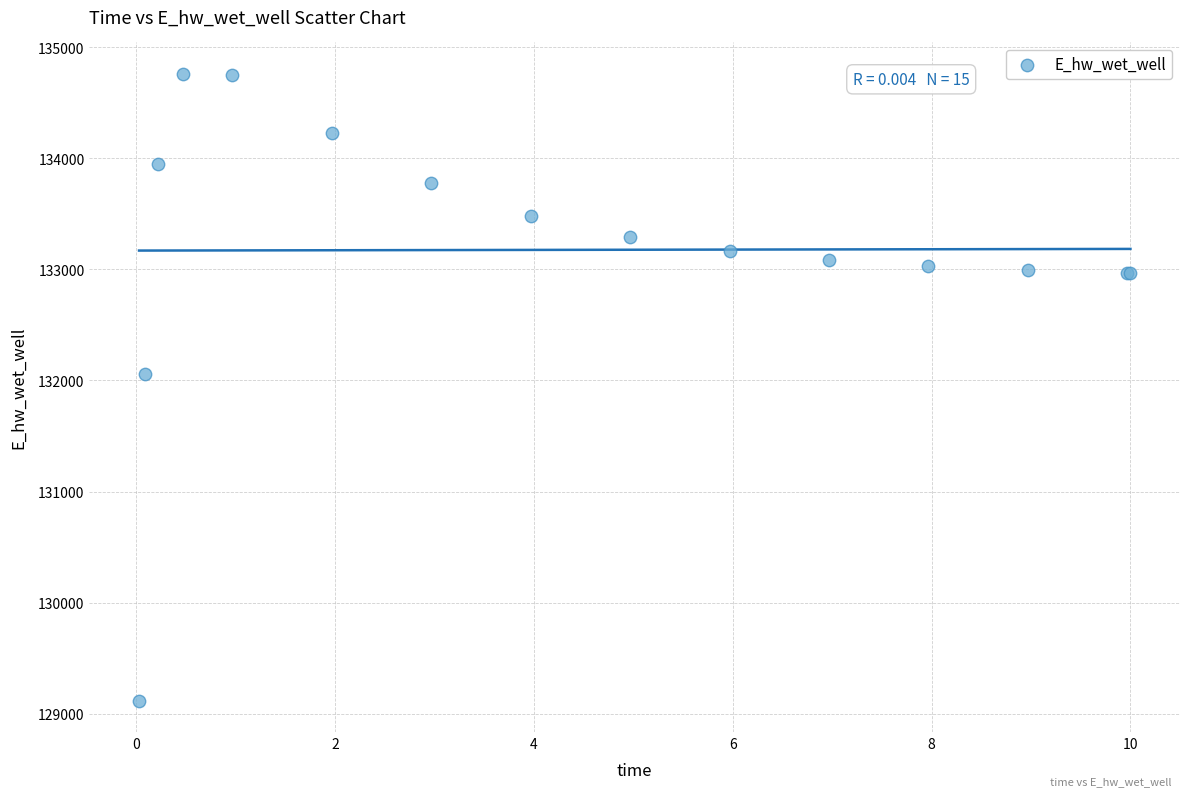

What Y value in the scatter plot is closest to 131939?

132062.1